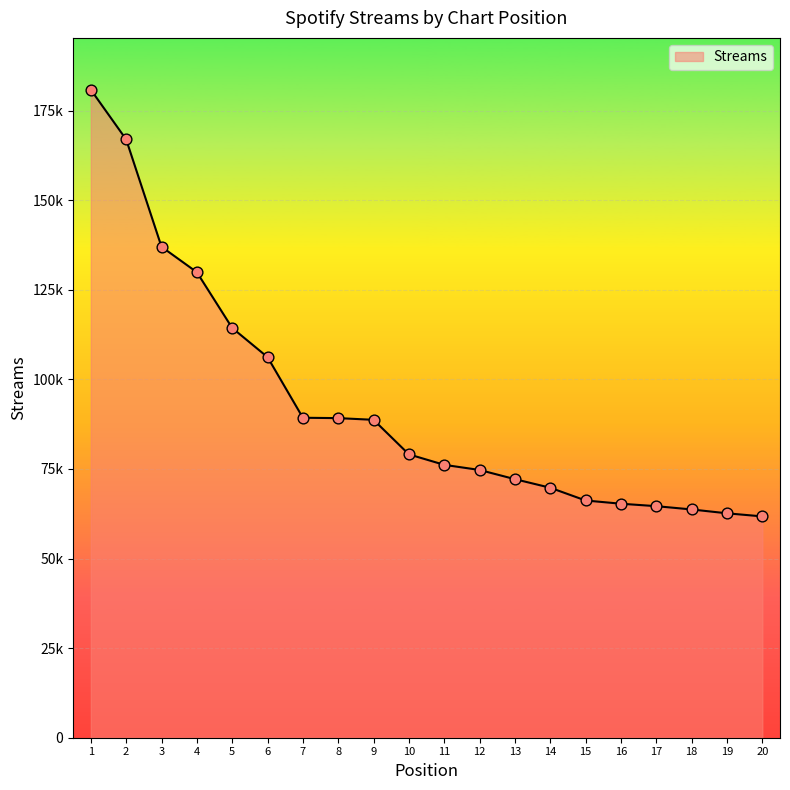

Which has a higher value, 8 or 15?

8